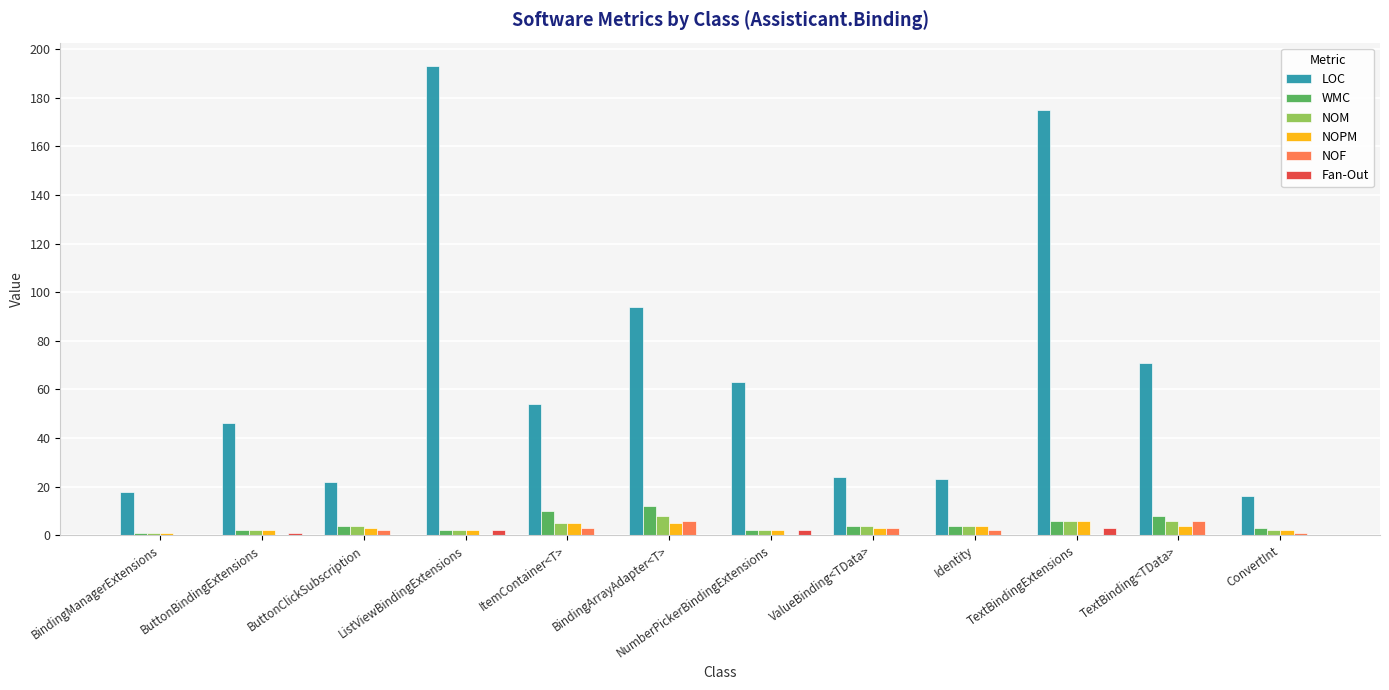

How many categories are shown in the chart?

12